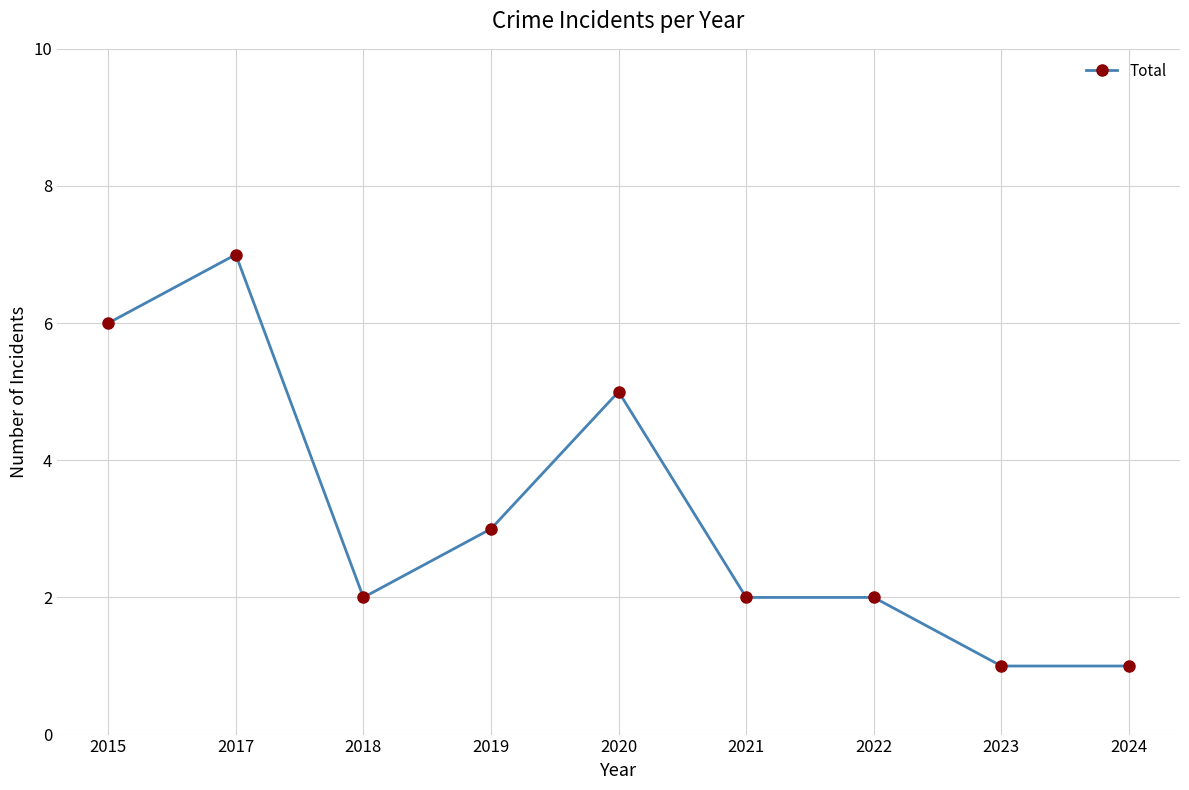

What is the minimum value shown in the chart?

1